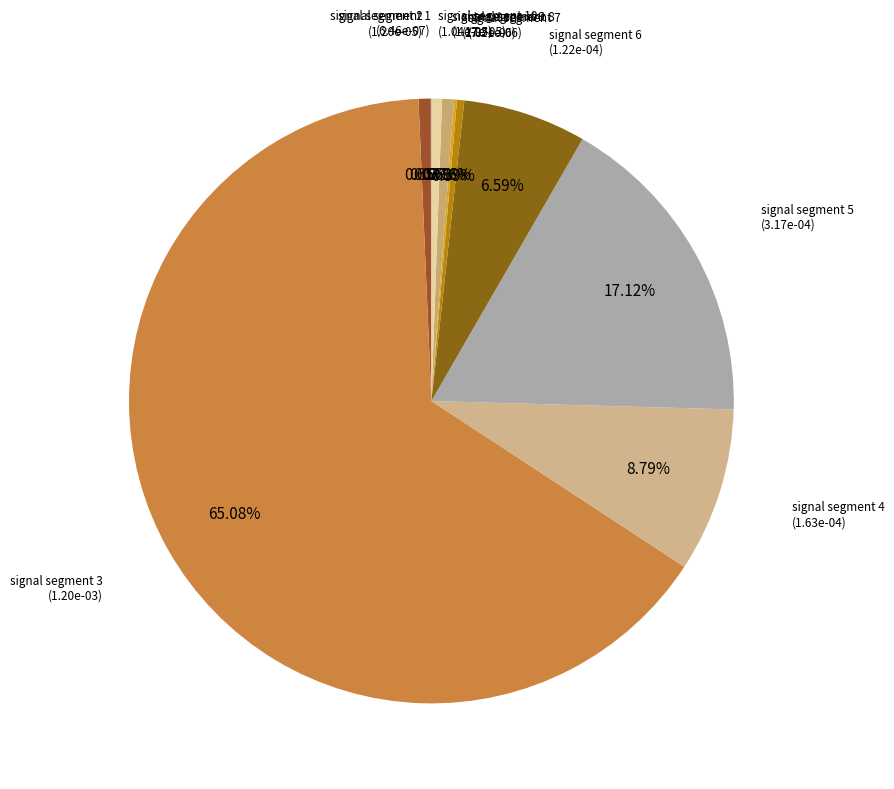

Which slice represents more than half of the pie?

signal segment 3